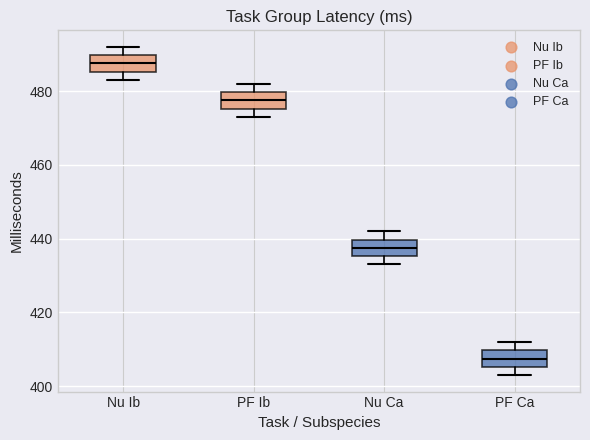

Where is the lower edge of the box for Nu Ib on the y-axis? The values are not printed on the chart, so give them approximately, as read against the axis.

486